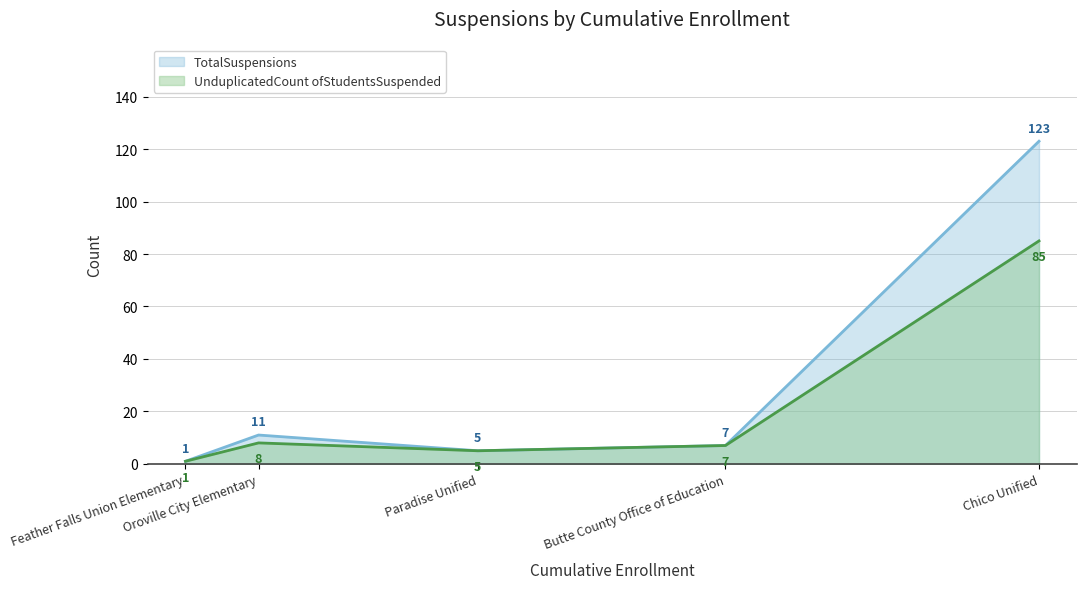

What is the difference between the UnduplicatedCount ofStudentsSuspended values at Paradise Unified and Chico Unified?

80